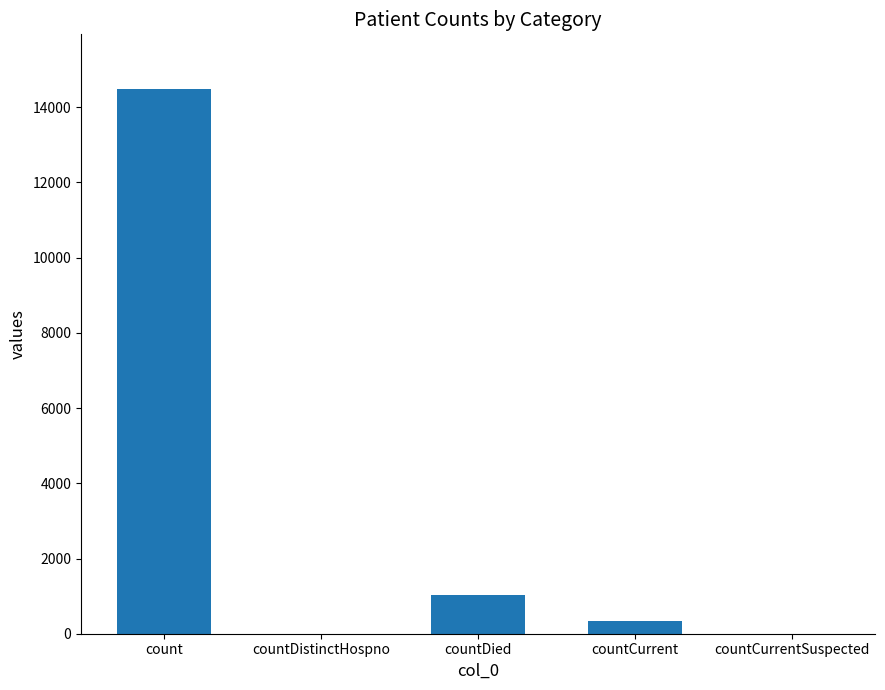

Where is the data nearest to the value 7244?

countDied